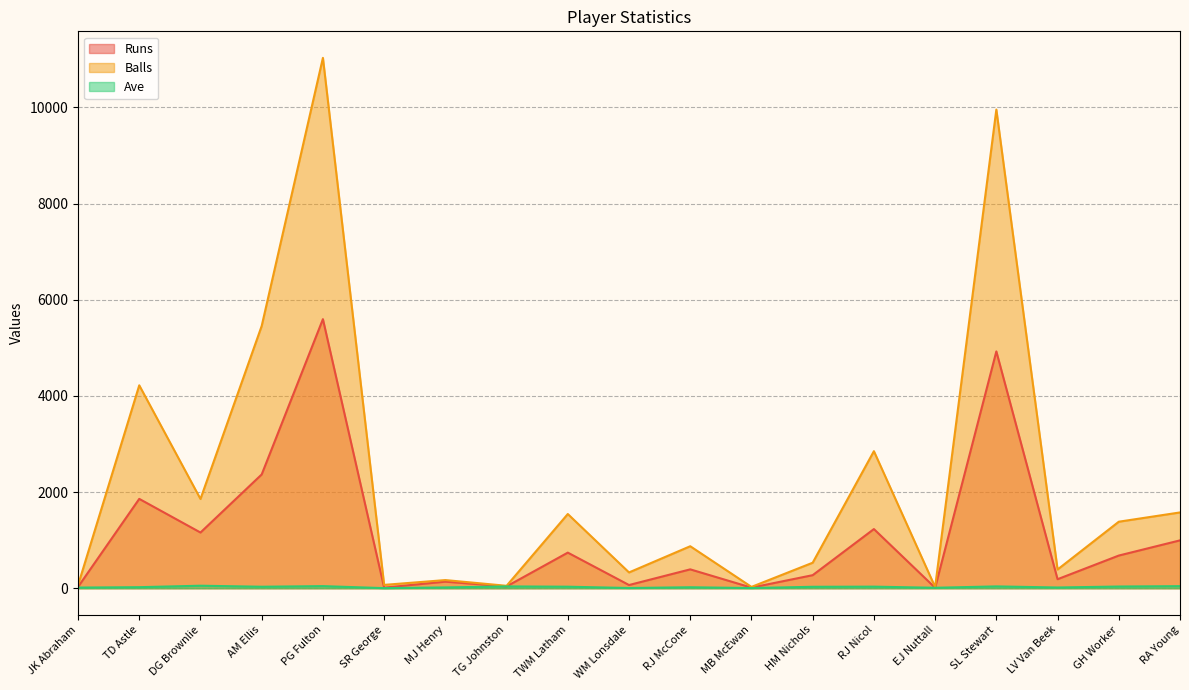

Which series has the largest total across all categories?

Balls